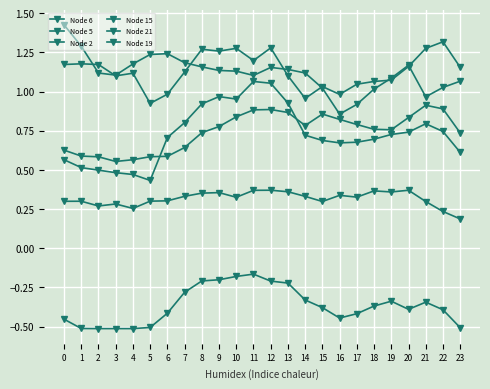

Reading right to left, transcribe all the data shown in this chart.

Node 6: 0.2	0.2	0.3	0.4	0.4	0.4	0.3	0.3	0.3	0.3	0.4	0.4	0.4	0.3	0.4	0.4	0.3	0.3	0.3	0.3	0.3	0.3	0.3	0.3
Node 5: -0.5	-0.4	-0.3	-0.4	-0.3	-0.4	-0.4	-0.4	-0.4	-0.3	-0.2	-0.2	-0.2	-0.2	-0.2	-0.2	-0.3	-0.4	-0.5	-0.5	-0.5	-0.5	-0.5	-0.5
Node 2: 0.6	0.7	0.8	0.7	0.7	0.7	0.7	0.7	0.7	0.7	0.9	1.1	1.1	1.0	1.0	0.9	0.8	0.7	0.4	0.5	0.5	0.5	0.5	0.6
Node 15: 1.2	1.3	1.3	1.2	1.1	1.1	1.0	1.0	1.0	1.0	1.1	1.3	1.2	1.3	1.3	1.3	1.1	1.0	0.9	1.1	1.1	1.2	1.2	1.2
Node 21: 0.7	0.9	0.9	0.8	0.8	0.8	0.8	0.8	0.9	0.8	0.9	0.9	0.9	0.8	0.8	0.7	0.6	0.6	0.6	0.6	0.6	0.6	0.6	0.6
Node 19: 1.1	1.0	1.0	1.2	1.1	1.0	0.9	0.9	1.0	1.1	1.1	1.2	1.1	1.1	1.1	1.2	1.2	1.2	1.2	1.2	1.1	1.1	1.3	1.4